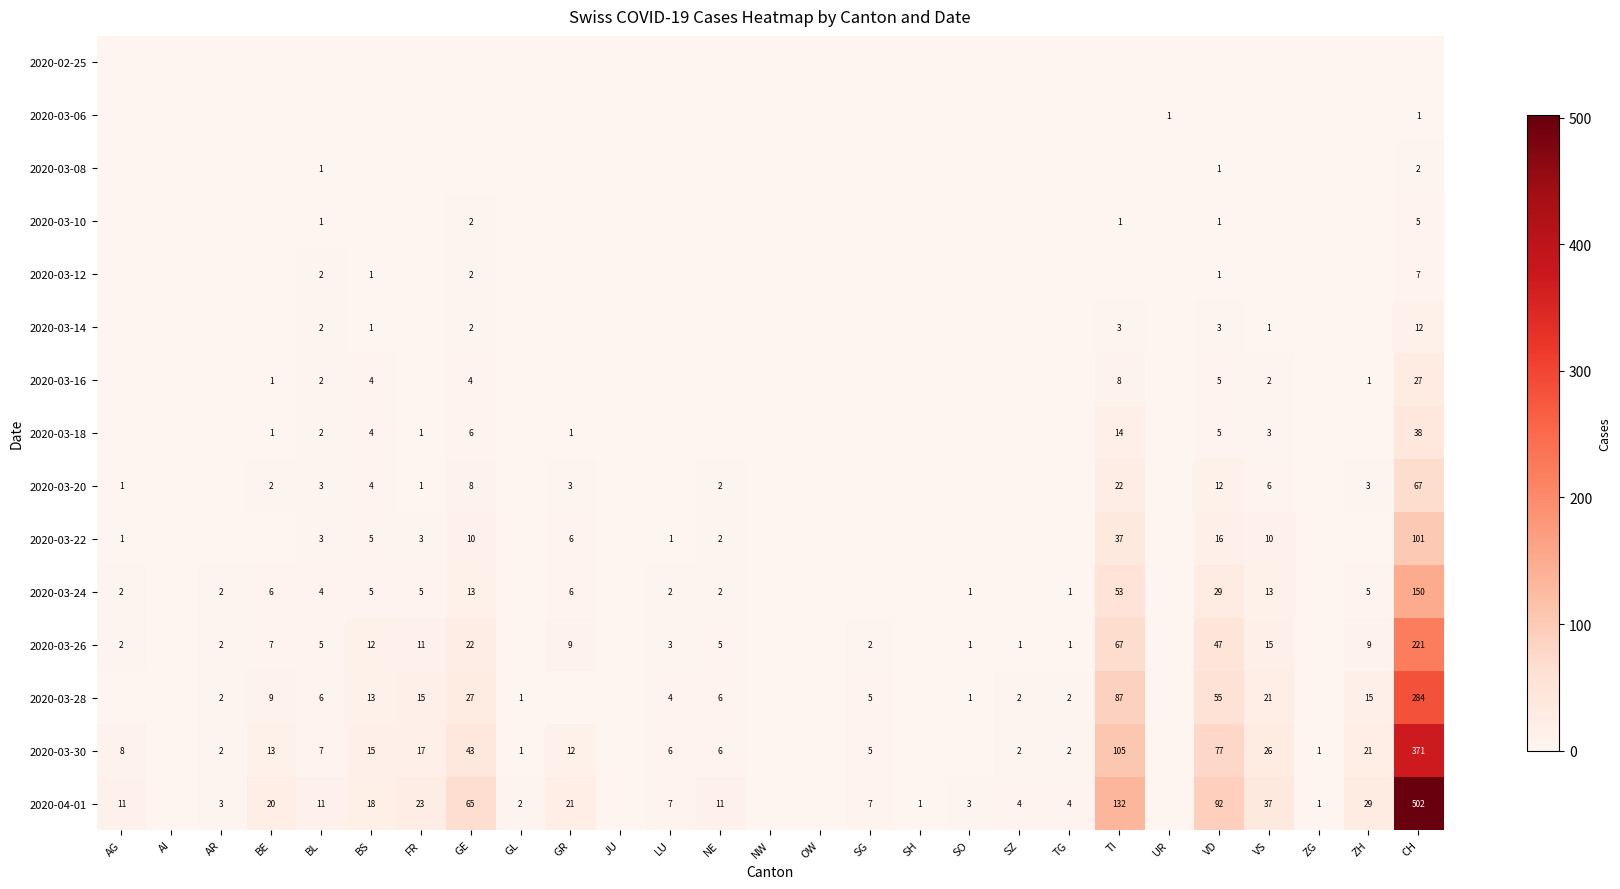

The 2020-03-18 series shows 2 at BL. True or false?

True